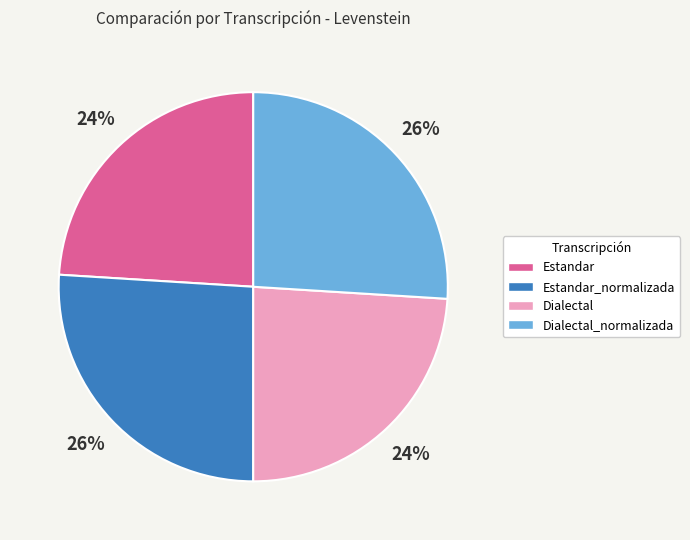

The Dialectal slice represents 37% of the pie. True or false?

False